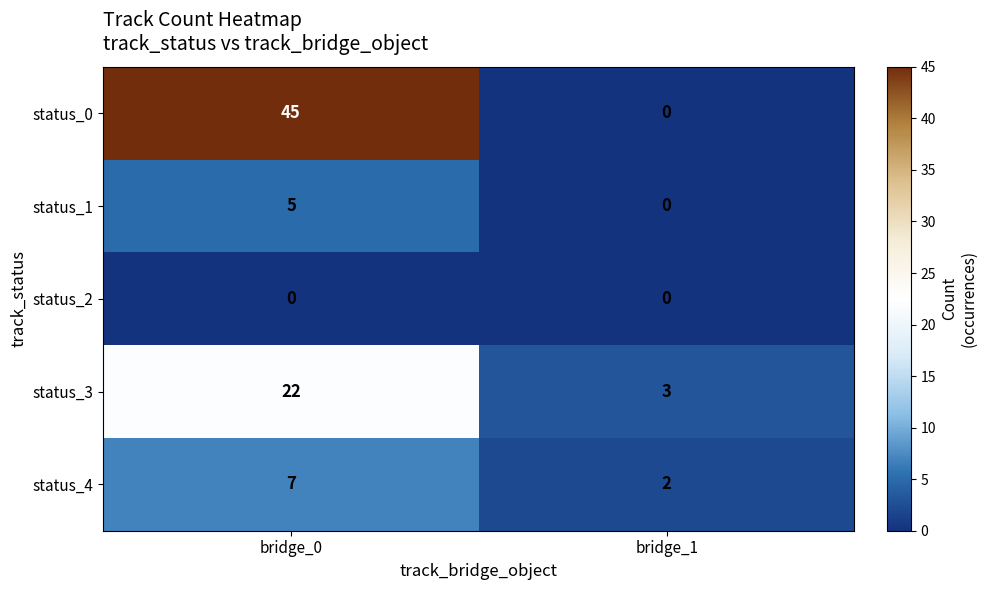

At which label does status_1 reach its minimum?

bridge_1